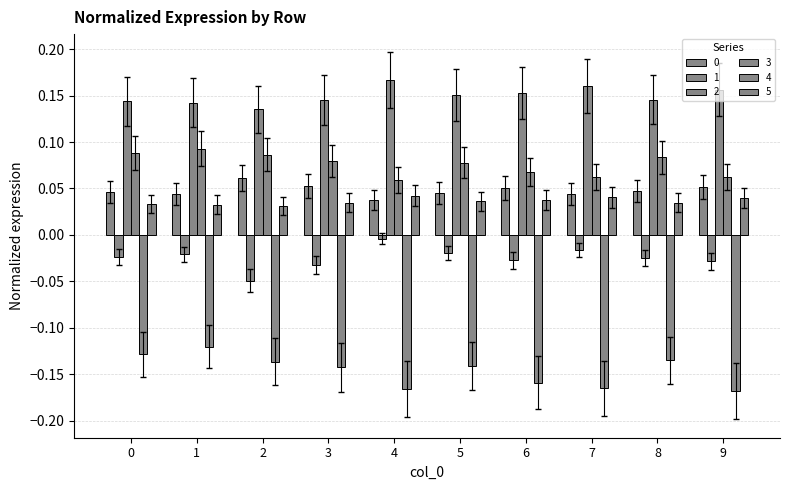

Does the chart contain stacked bars?

No